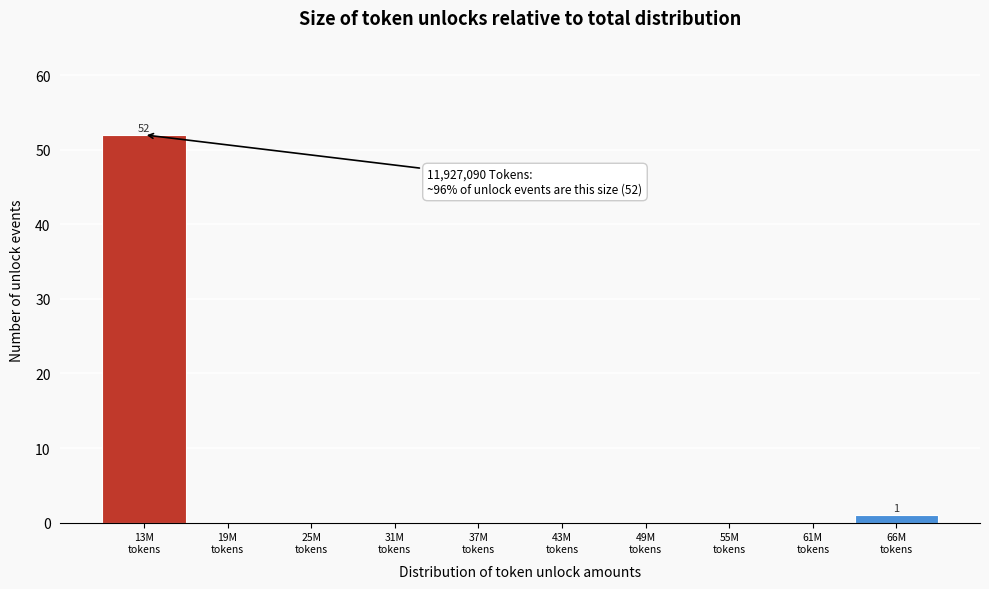

What is the maximum value shown in the chart?

52